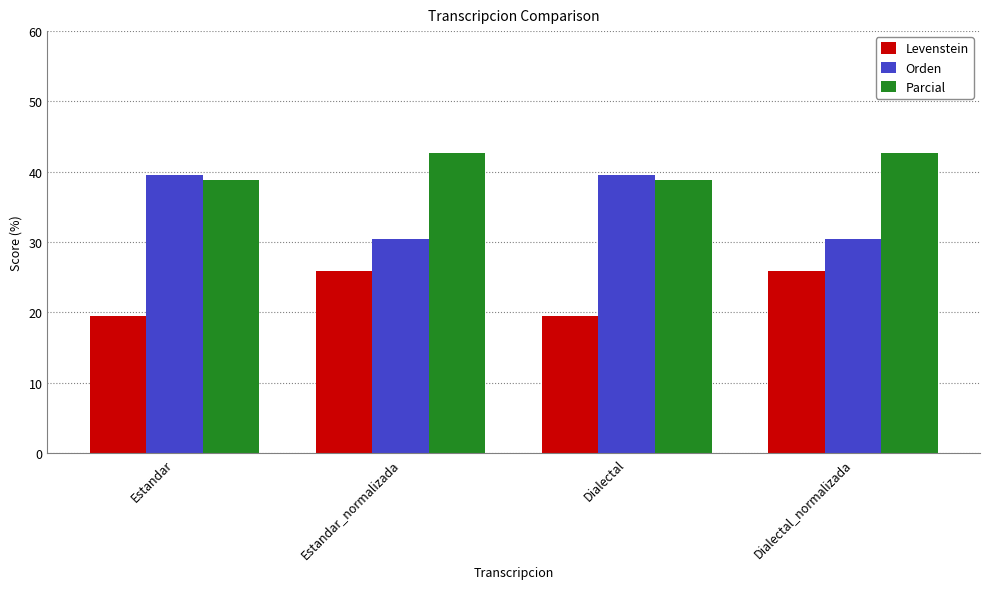

What is the difference between the highest and lowest values at Estandar?

20.1